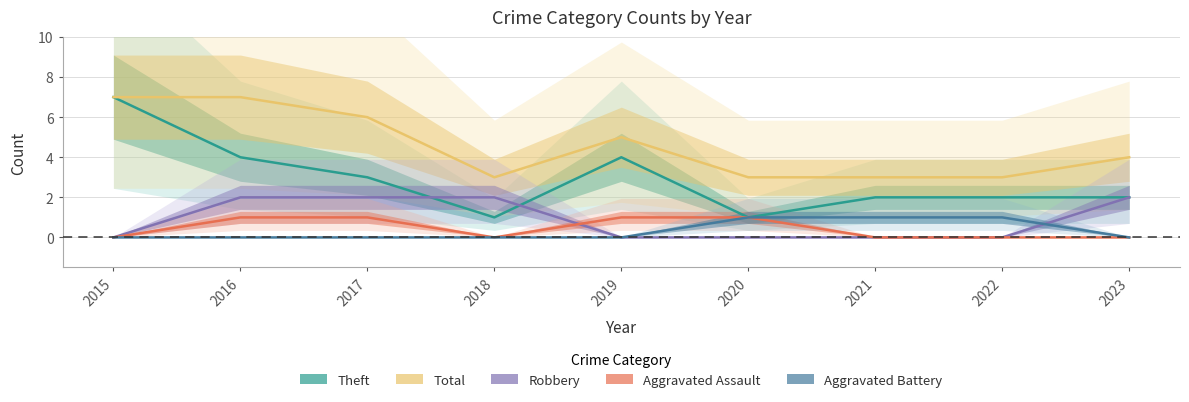

True or false: Aggravated Assault has more than 1 points higher than both neighbors.

False